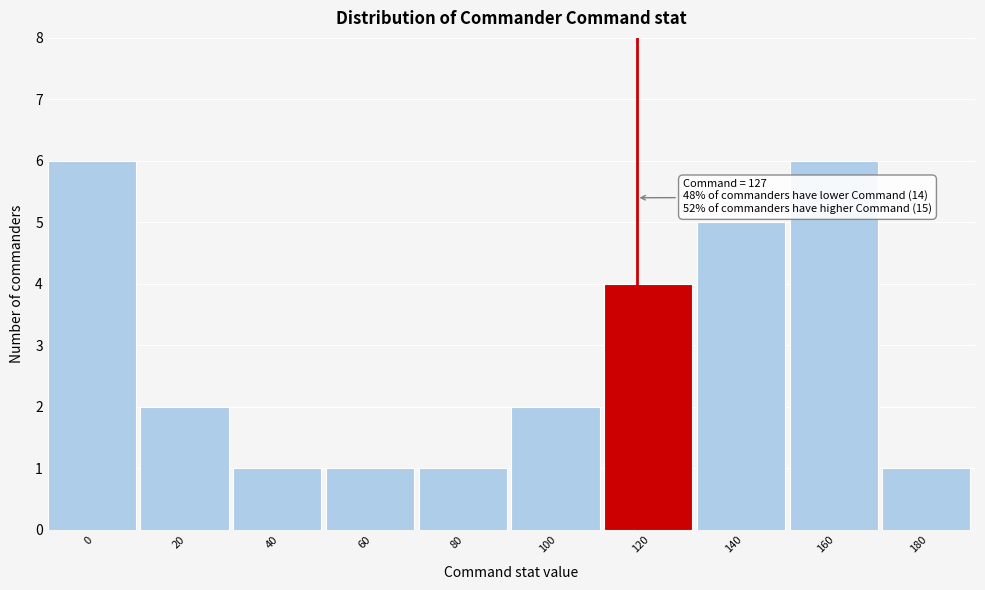

Reading left to right, what are all the values shown in this chart?

0=6	20=2	40=1	60=1	80=1	100=2	120=4	140=5	160=6	180=1